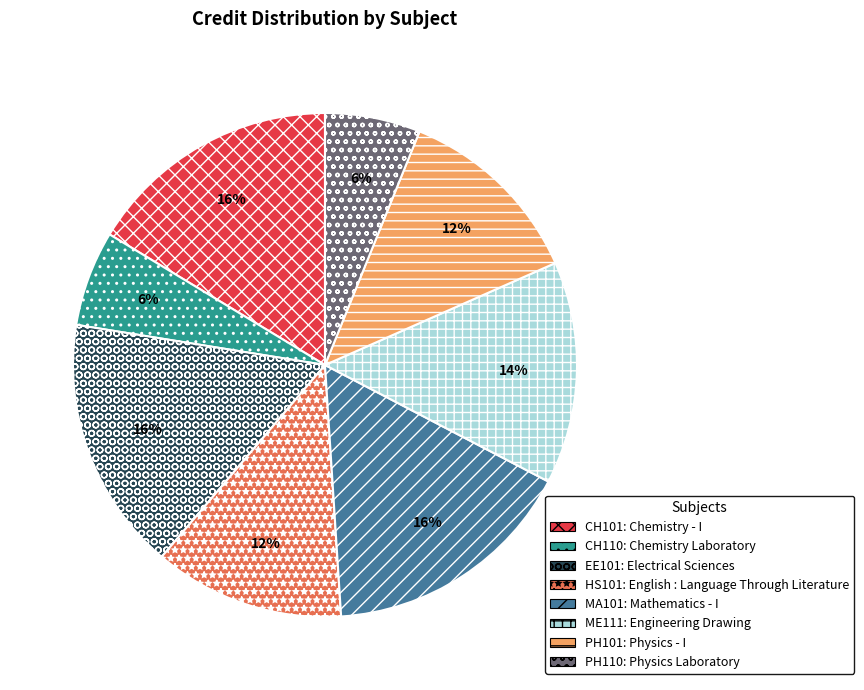

To the nearest percent, what is the difference between the largest and smallest slice percentages?

10%